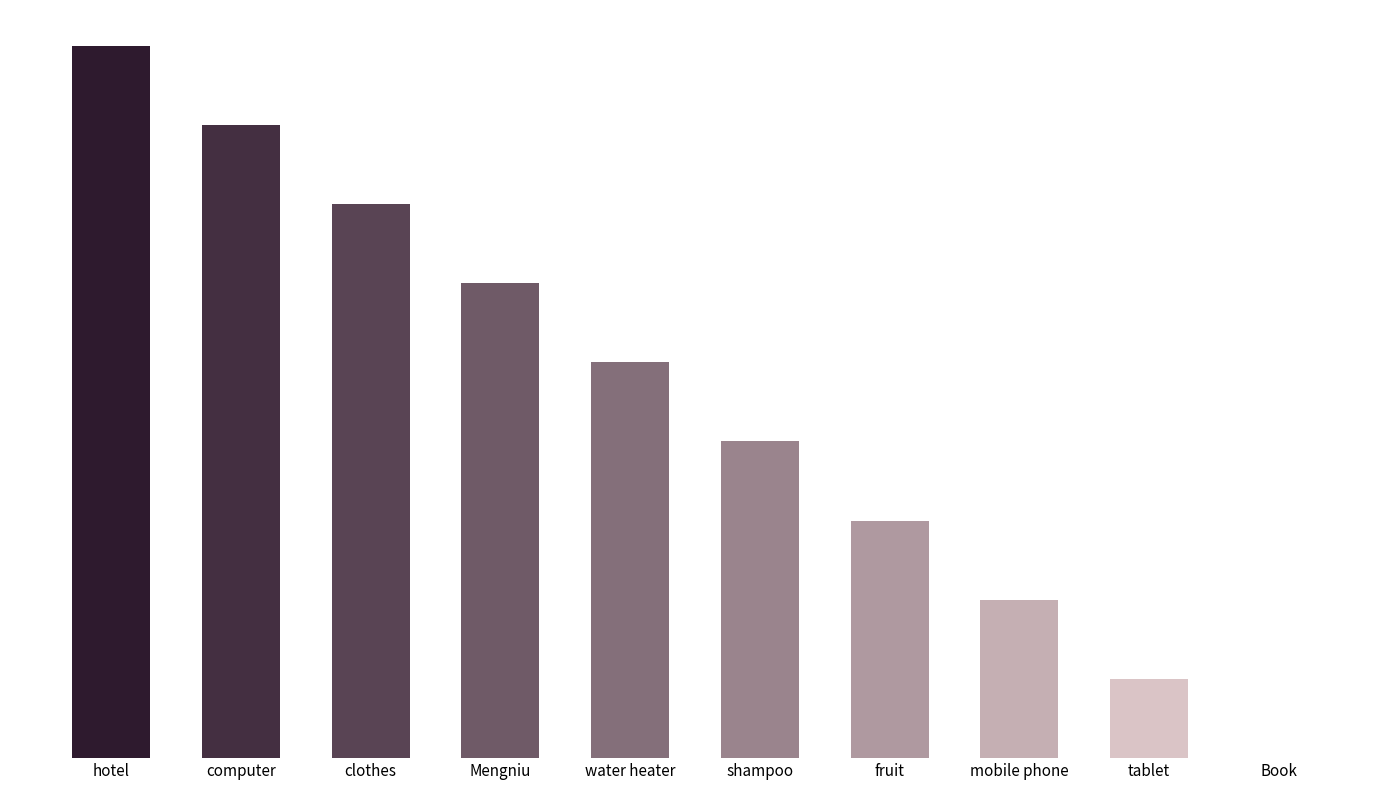

Reading left to right, list all the values displayed in this chart.

9	8	7	6	5	4	3	2	1	0